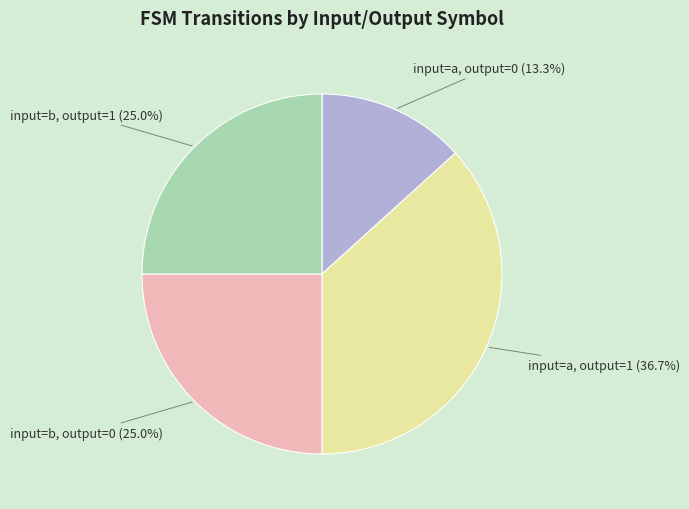

Which category has the smallest portion of the pie?

input=a, output=0